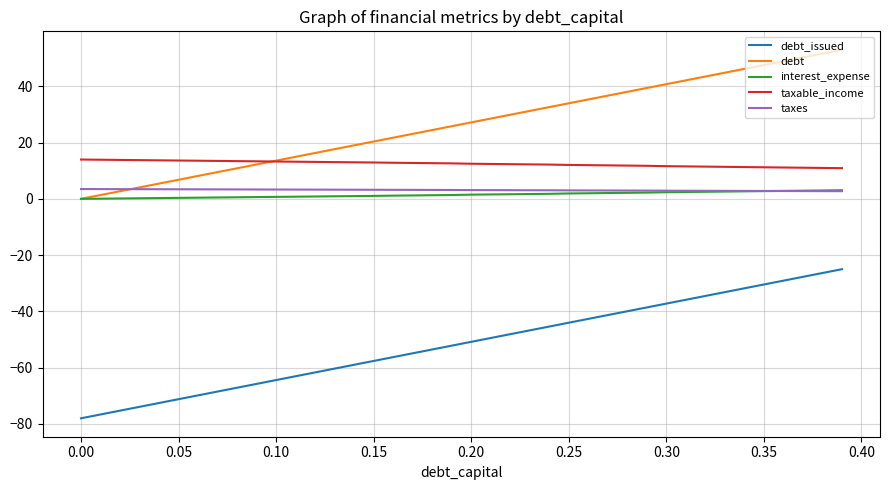

What is the difference between the maximum and minimum values in the taxable_income series?

3.1